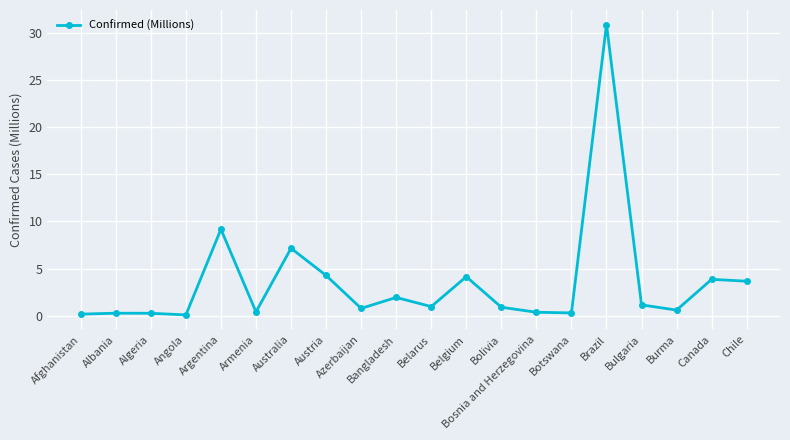

What is the average value?

3.6